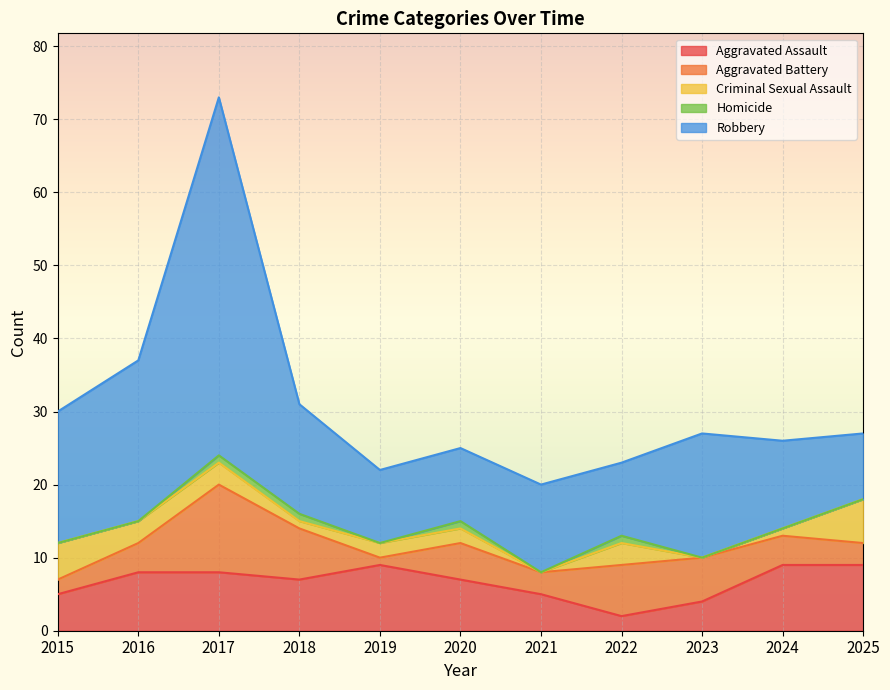

Which series ends up on top after the final intersection of Aggravated Battery and Criminal Sexual Assault?

Criminal Sexual Assault